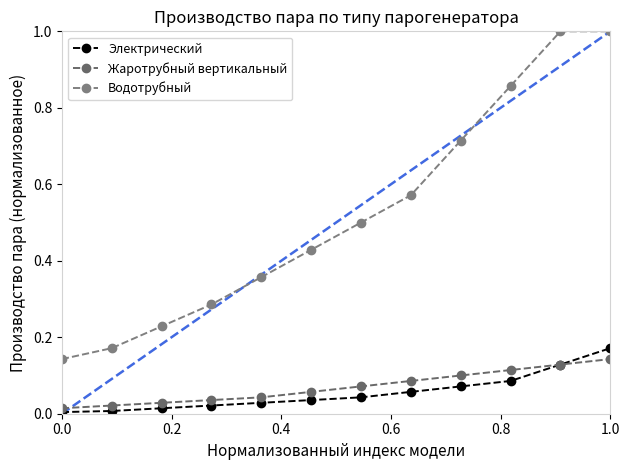

What is the difference between the second highest and second lowest values in the Водотрубный series?

0.8